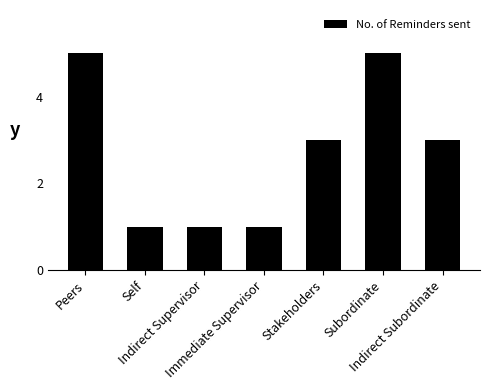

How many values are below 3?

3